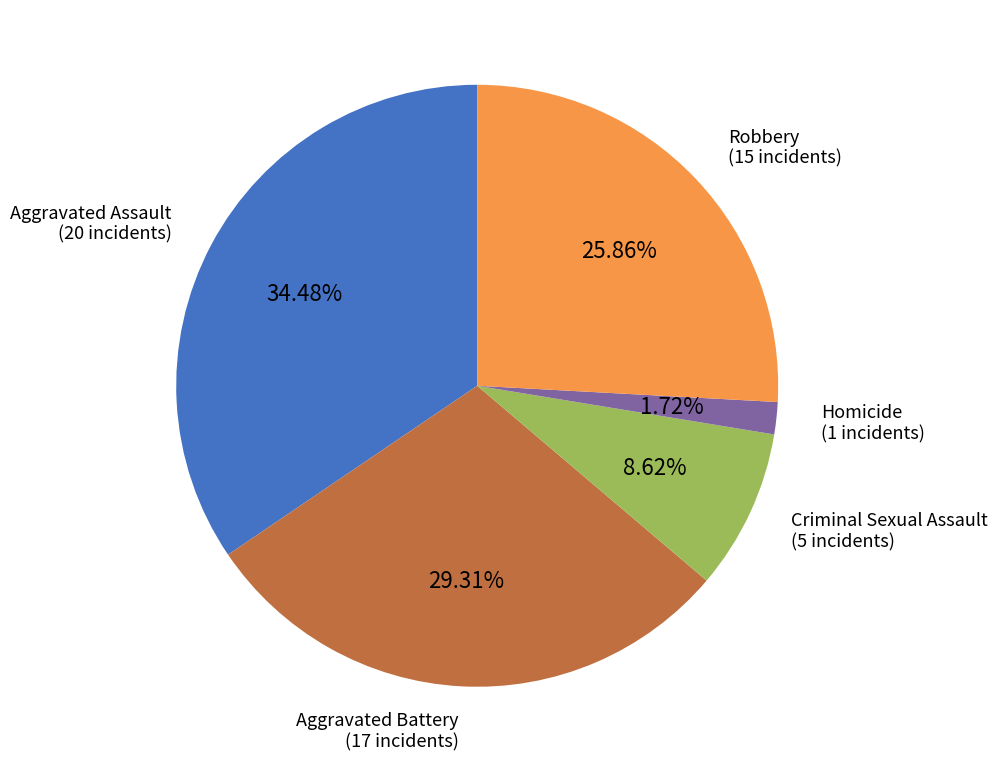

To the nearest percent, what is the average slice percentage?

20%